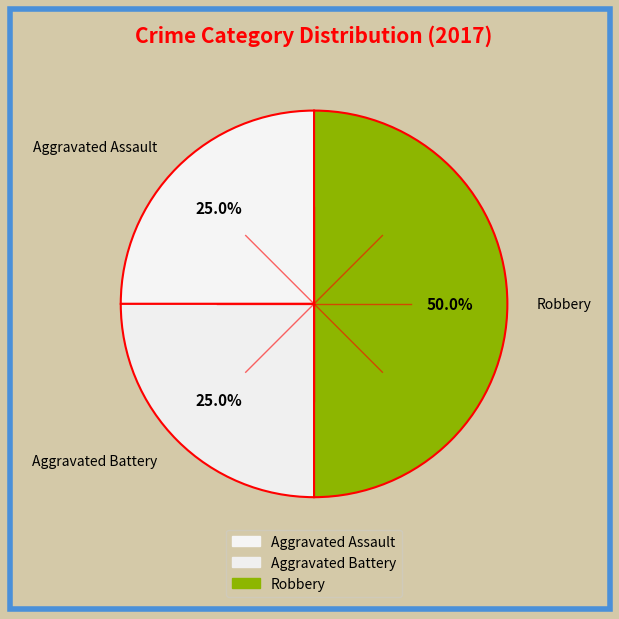

Which has a higher value, Aggravated Assault or Robbery?

Robbery